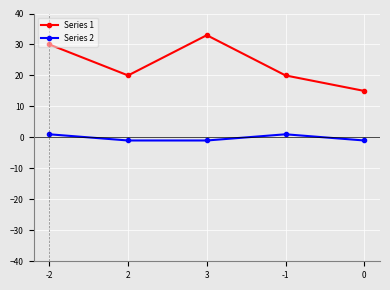

The value of Series 2 at 3 is -1. True or false?

True